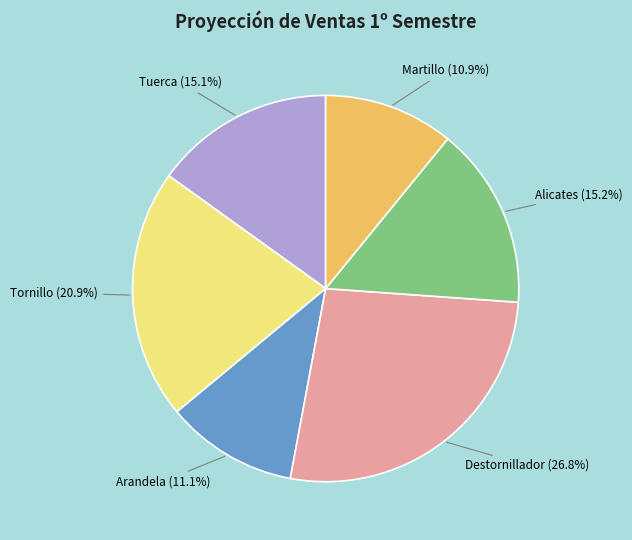

How many segments does this pie chart have?

6